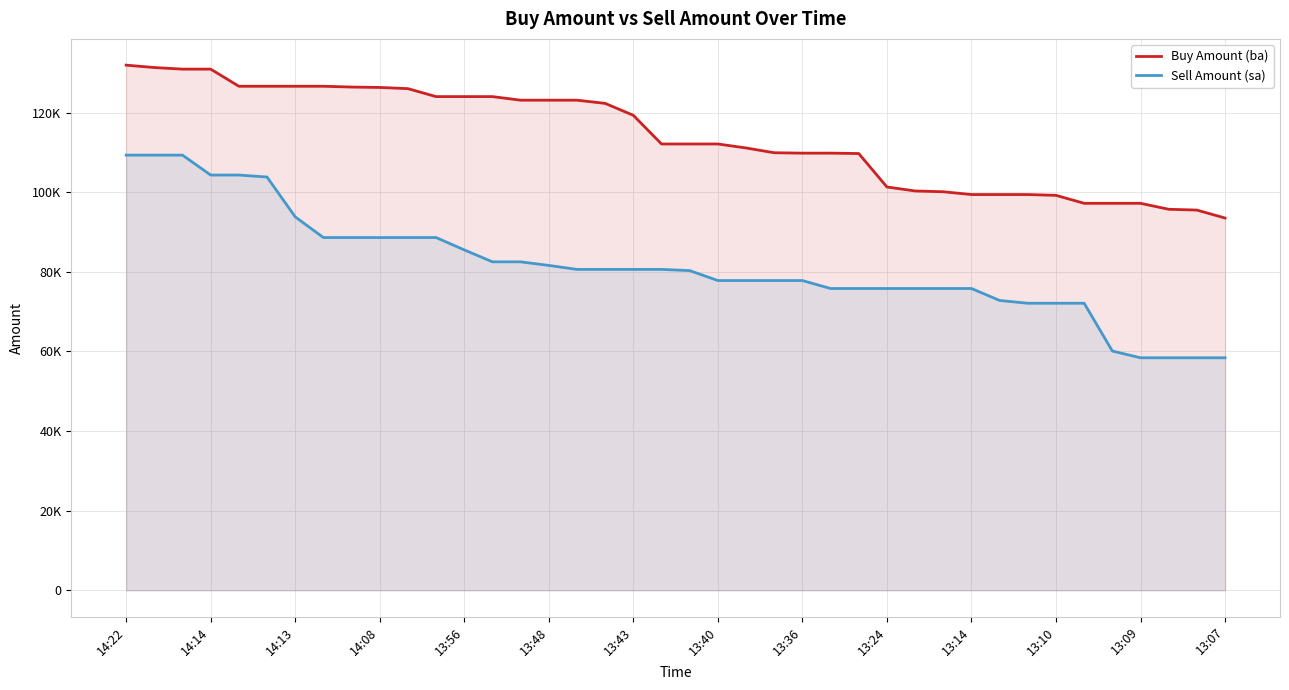

What are all the series names shown in the legend?

Buy Amount (ba), Sell Amount (sa)